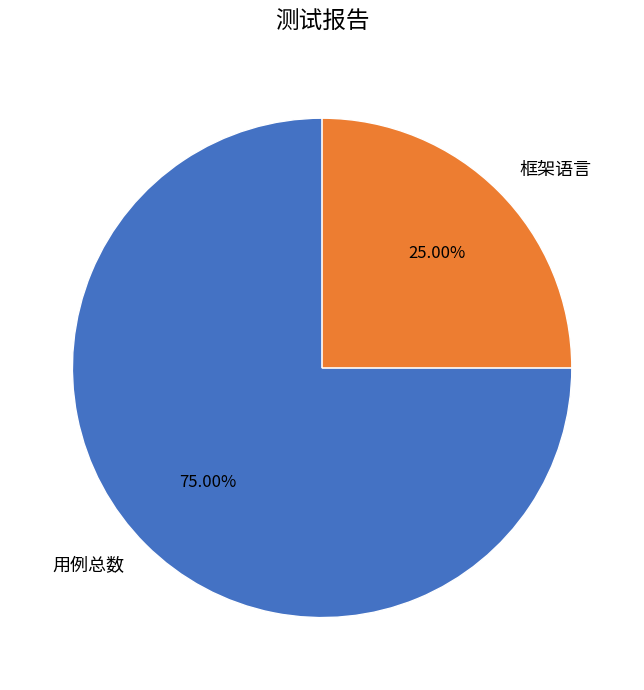

What is the ratio of the value at 用例总数 to the value at 框架语言?

3.0